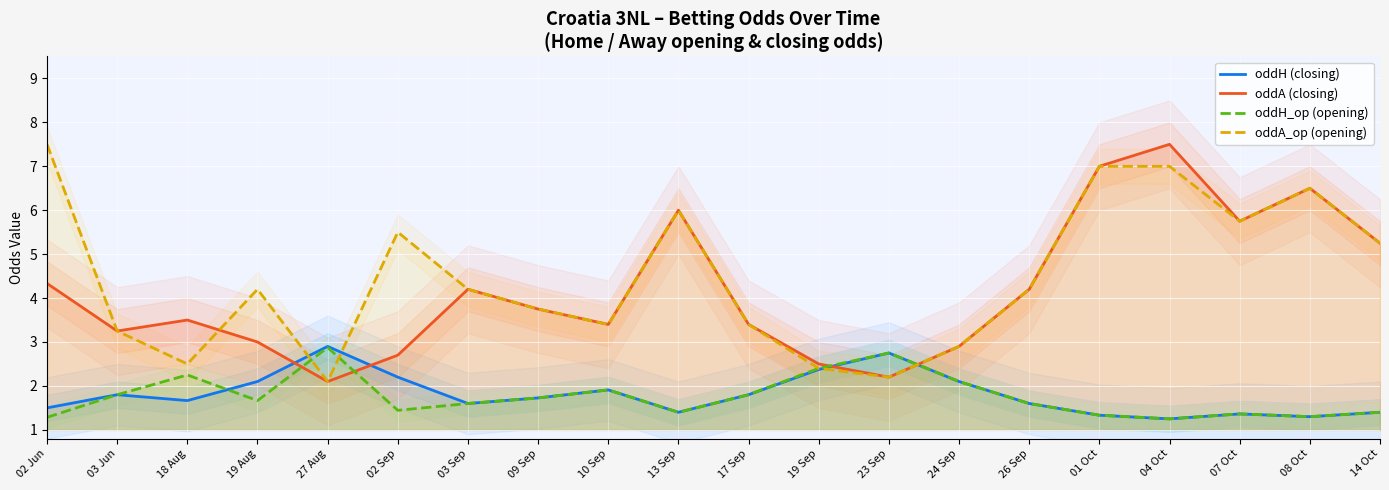

What are all the series names shown in the legend?

oddH, oddA, oddH_op, oddA_op